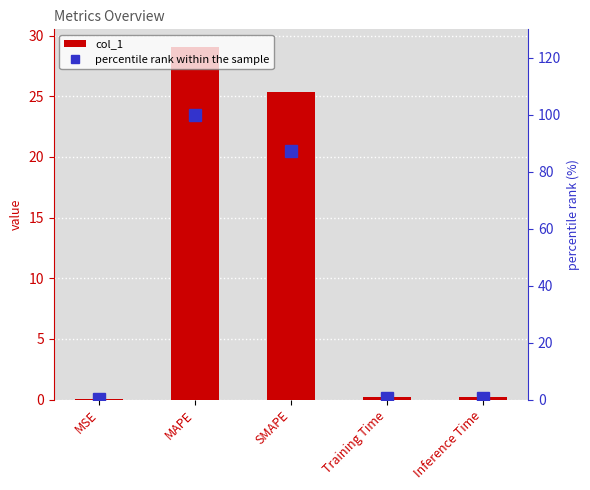

What is the value of the percentile rank within the sample bar at the 5th from the left?

0.7